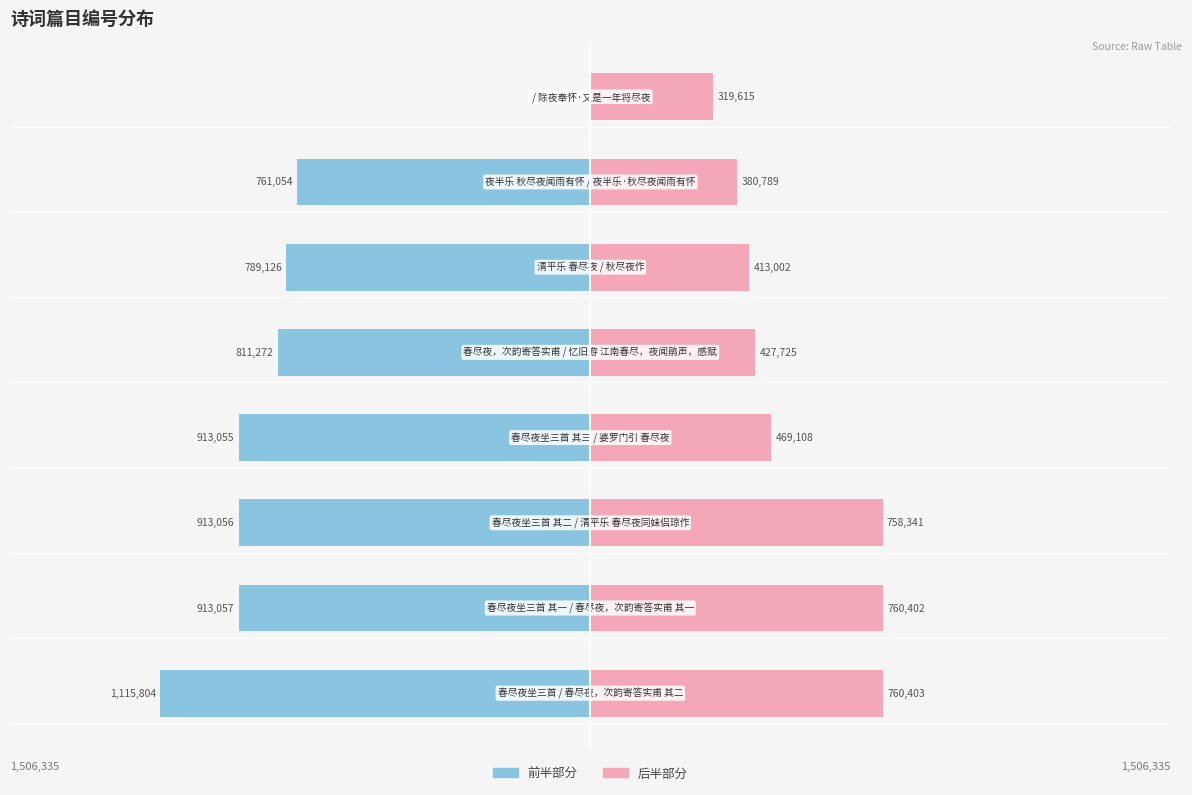

How many data points in 右侧序列 (col_0 后半) are less than 469108?

4